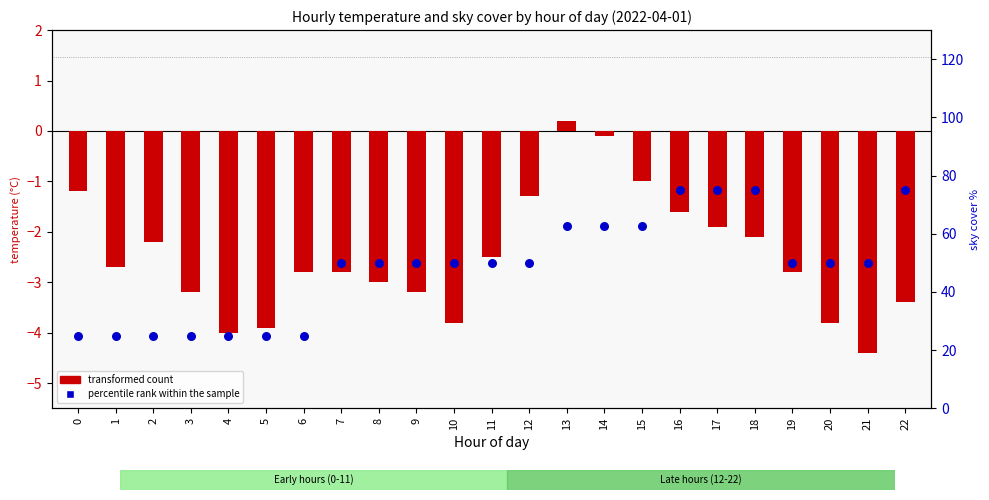

Which series reaches the minimum Y coordinate?

transformed count